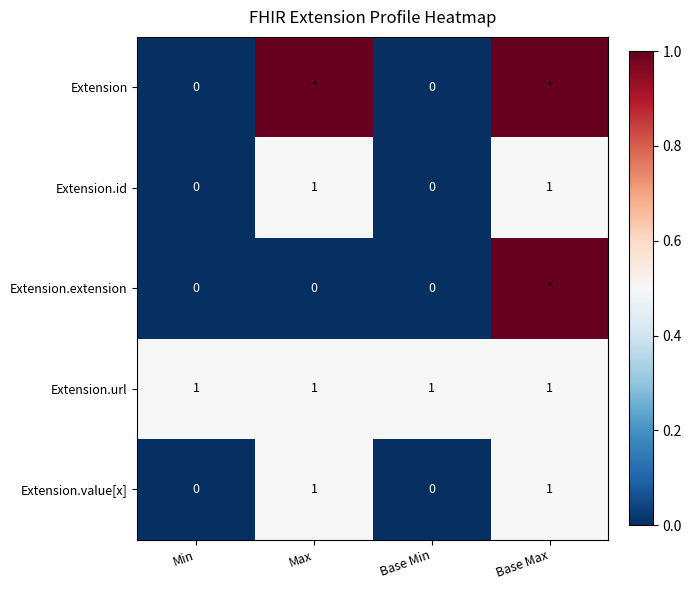

What is the total value across all series at Min?

1.0